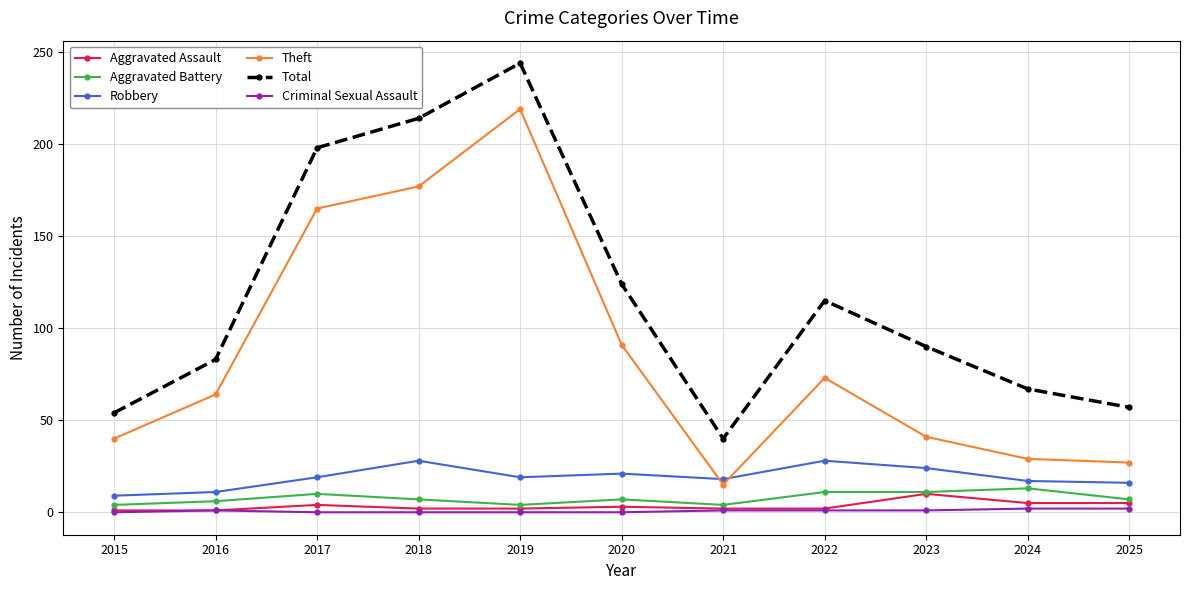

In Robbery, how many points are lower than both neighbors (excluding endpoints)?

2